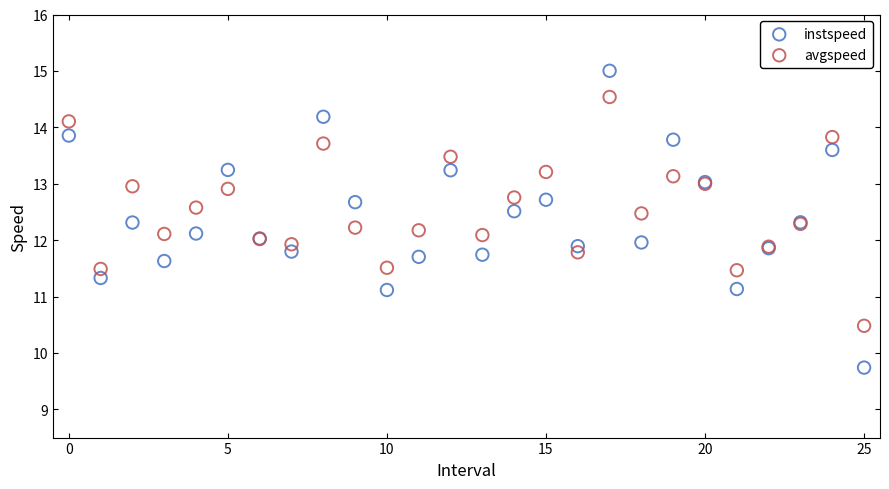

Which series has the widest spread of Y values?

instspeed